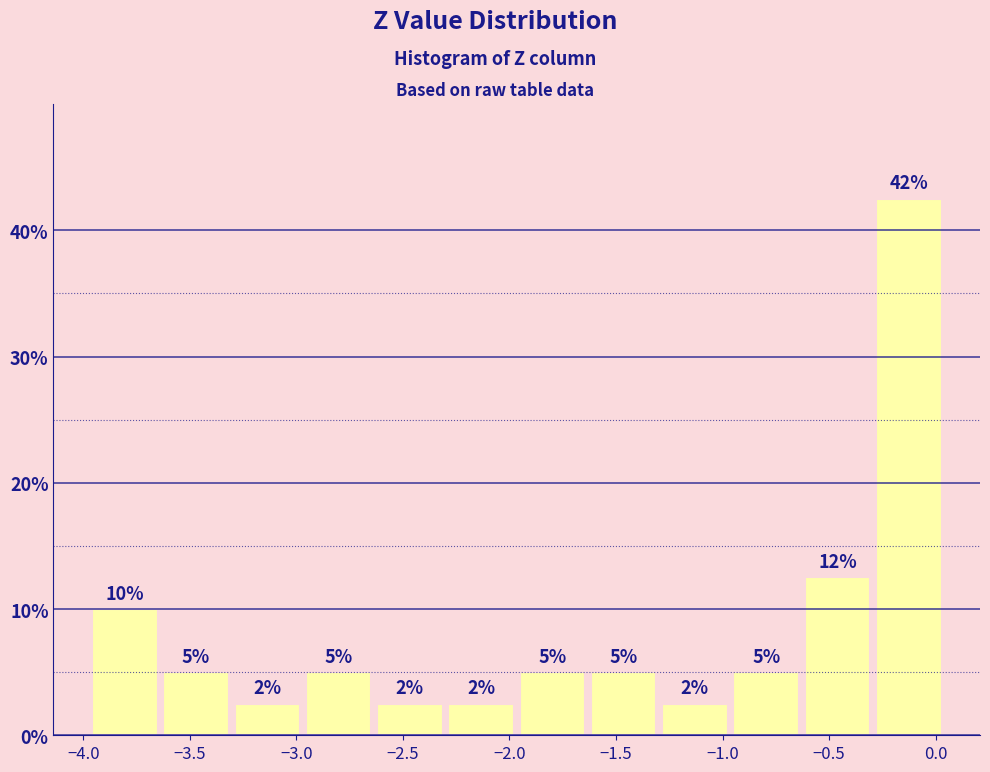

Over which range of the x-axis is the bar tallest?

-0.30 to 0.05